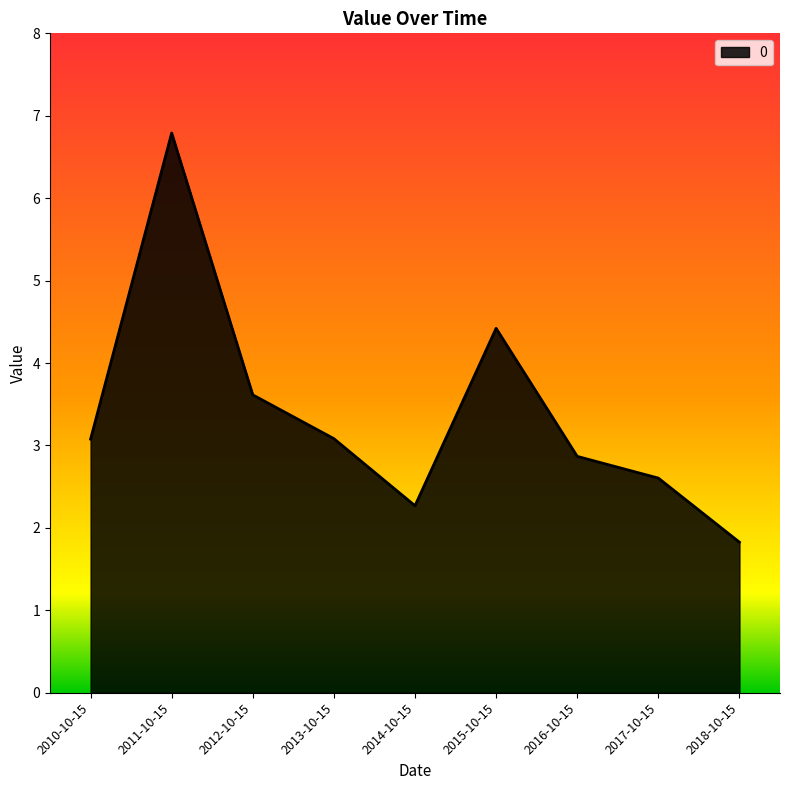

The chart shows a value of 4.3 at 2013-10-15. True or false?

False